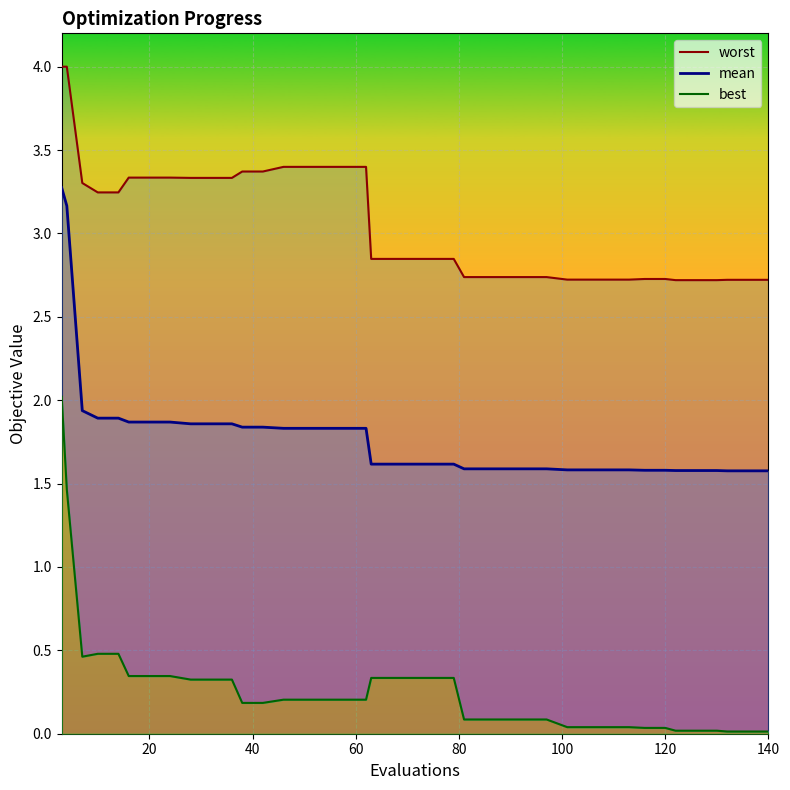

At how many categories does at least one series exceed 0?

40